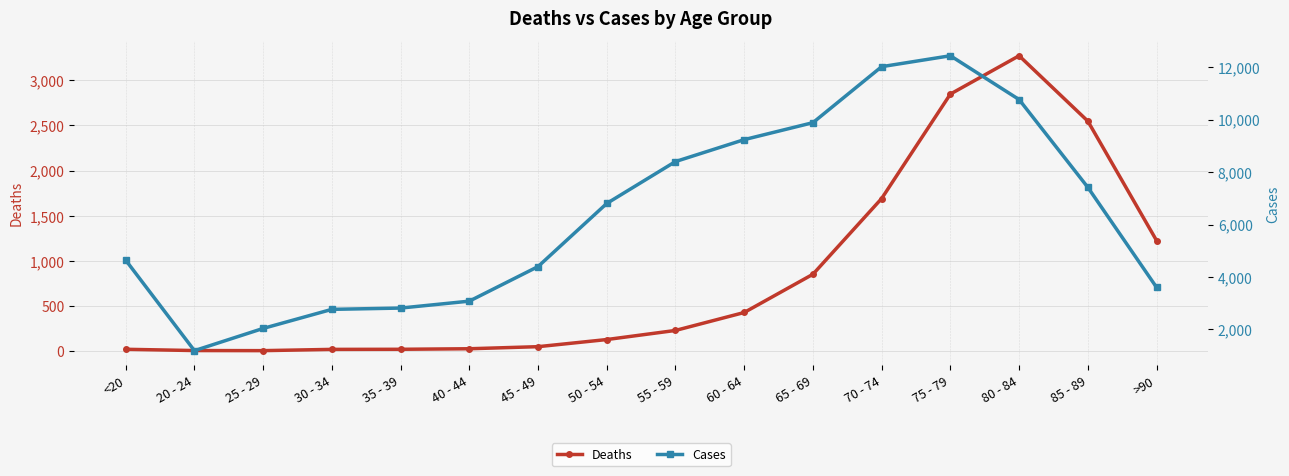

Which series has the largest total across all categories?

Cases